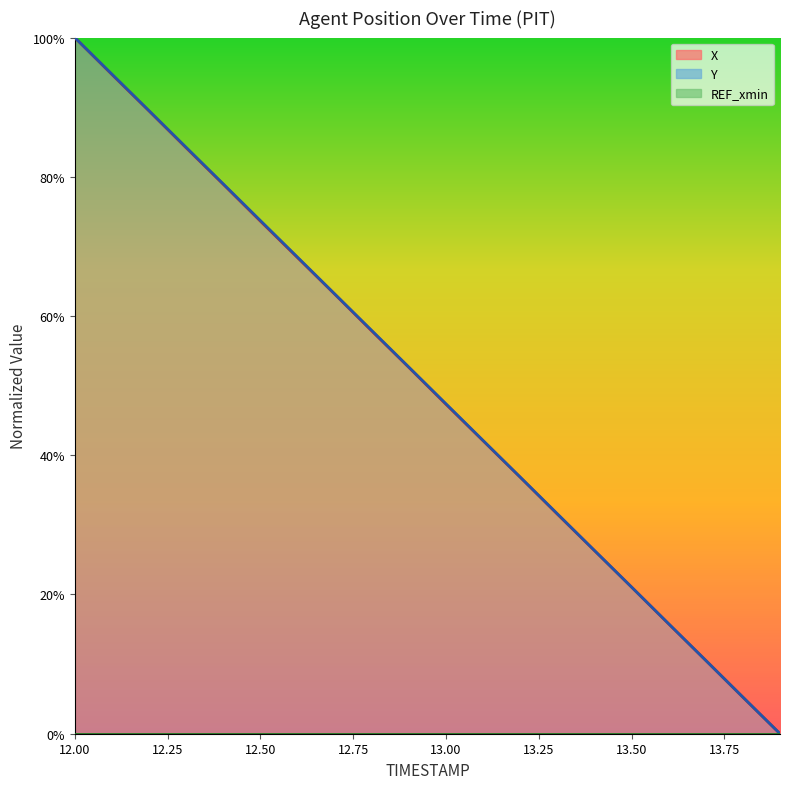

What is the average value of the Y series?

0.5